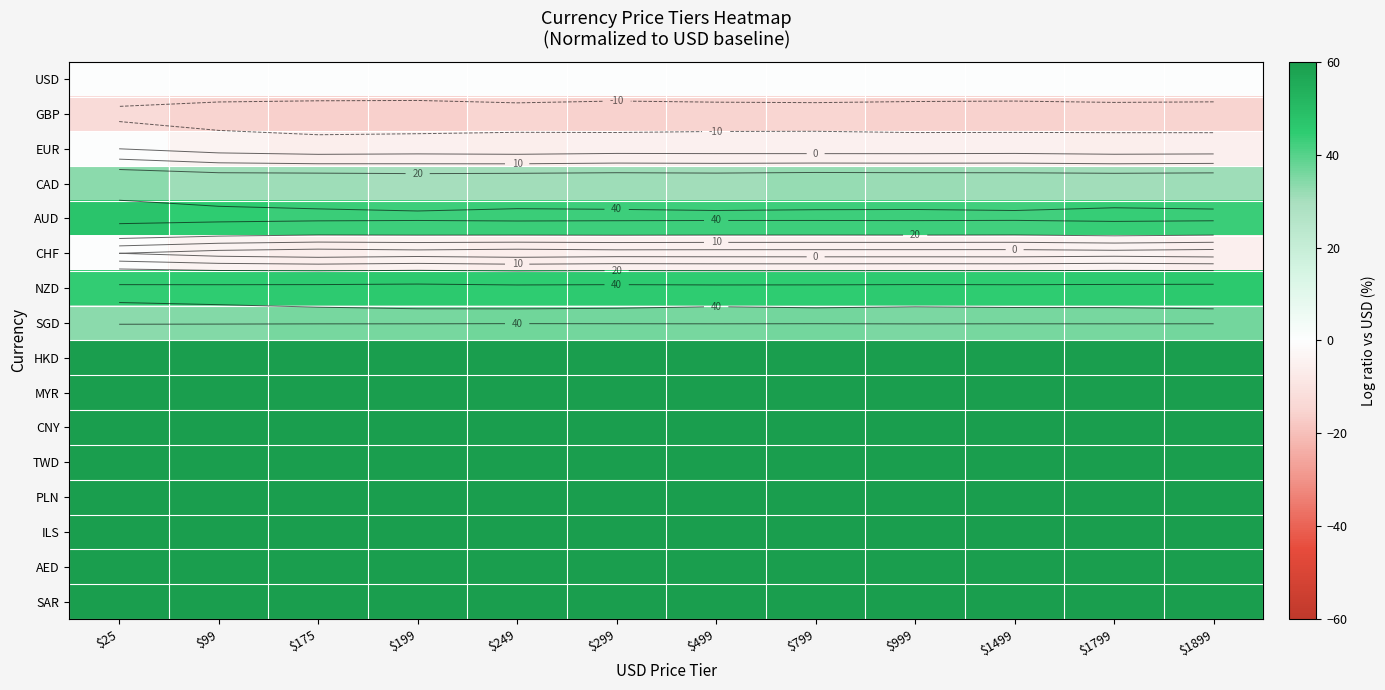

What is the difference between the GBP values at $999 and $499?

0.5